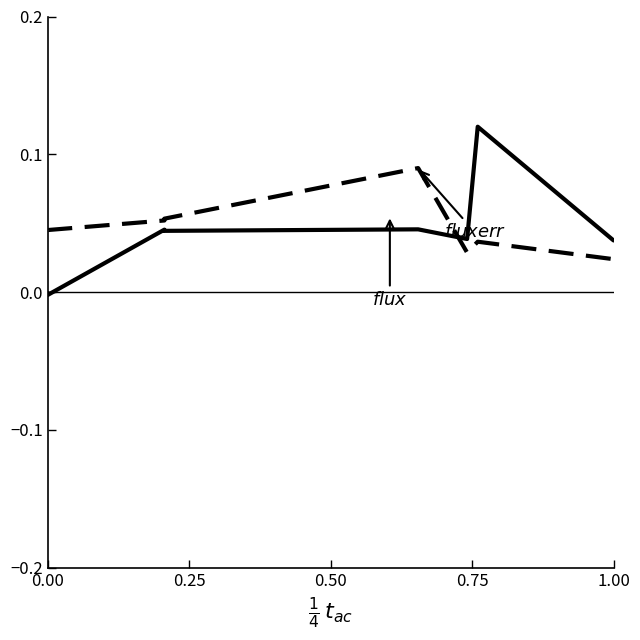

Does the chart have visible grid lines?

No